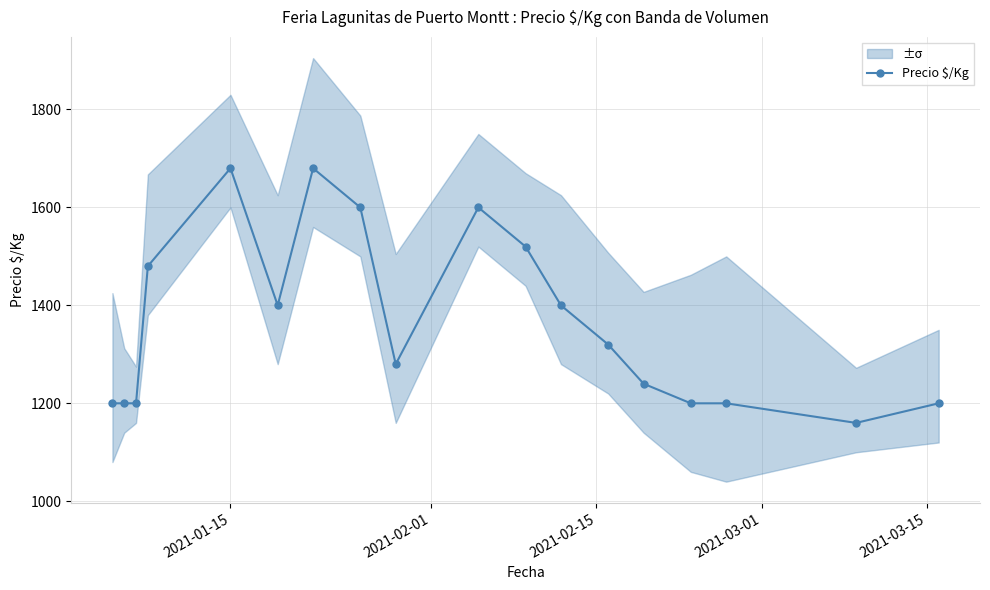

True or false: Precio $/Kg has more than 1 points higher than both neighbors.

True